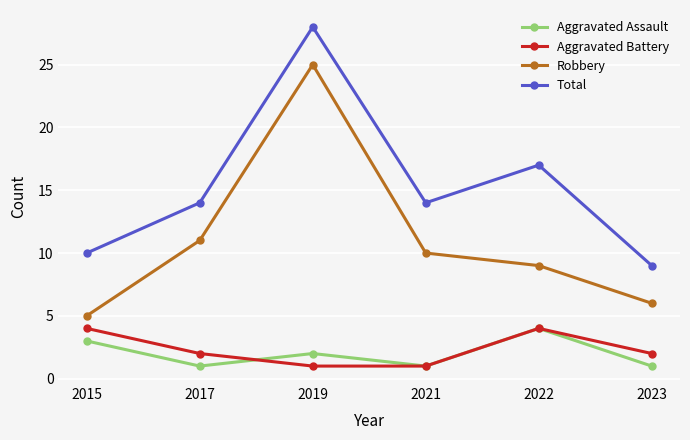

Reading left to right, extract all data points from this chart.

Aggravated Assault: 3	1	2	1	4	1
Aggravated Battery: 4	2	1	1	4	2
Robbery: 5	11	25	10	9	6
Total: 10	14	28	14	17	9